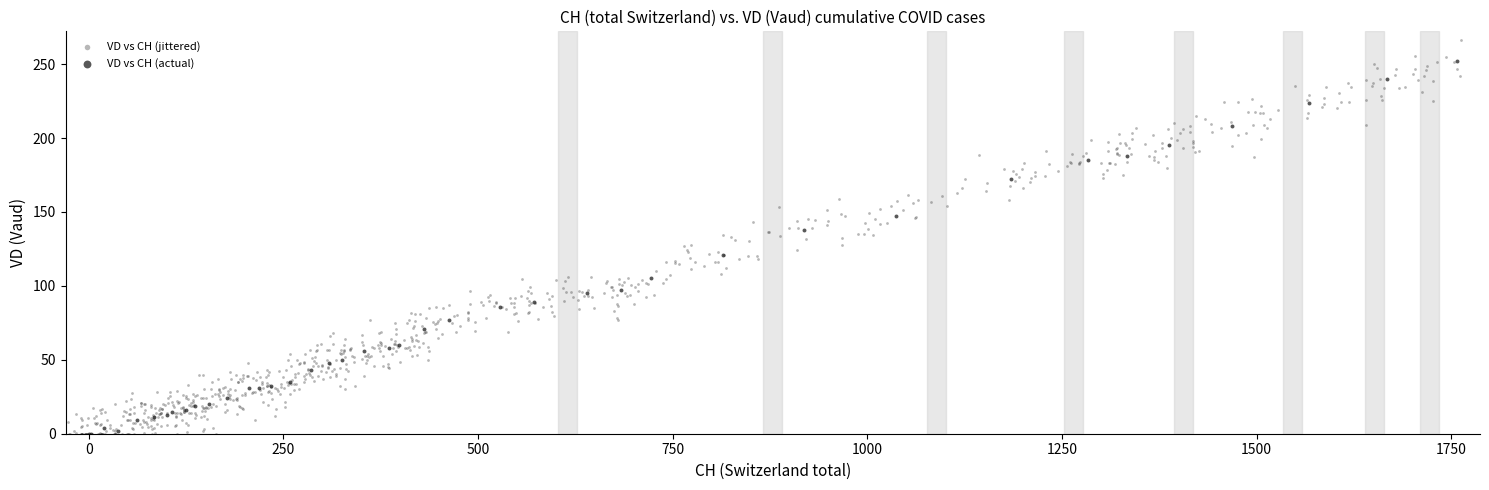

Which series reaches the maximum Y coordinate?

VD vs CH (jittered)